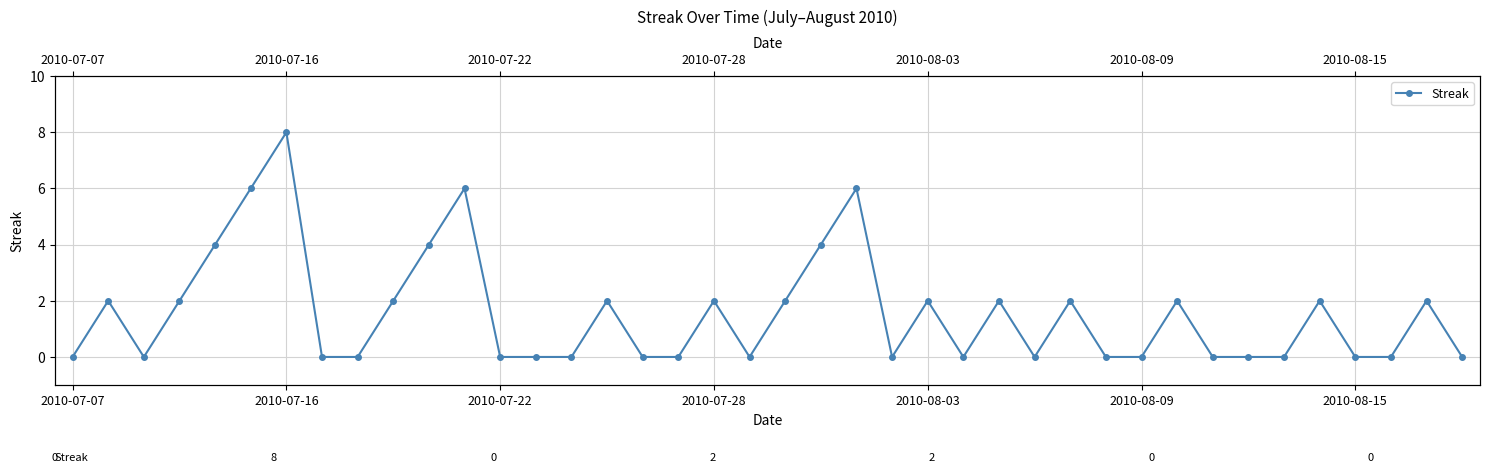

Reading right to left, extract all data points from this chart.

0	2	0	0	2	0	0	0	2	0	0	2	0	2	0	2	0	6	4	2	0	2	0	0	2	0	0	0	6	4	2	0	0	8	6	4	2	0	2	0